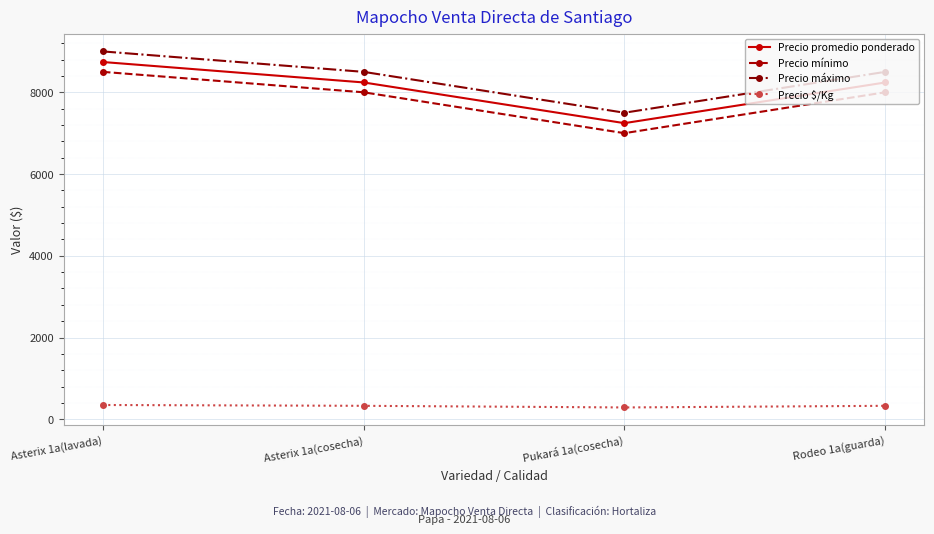

What is the sum of all Precio $/Kg values?

1300